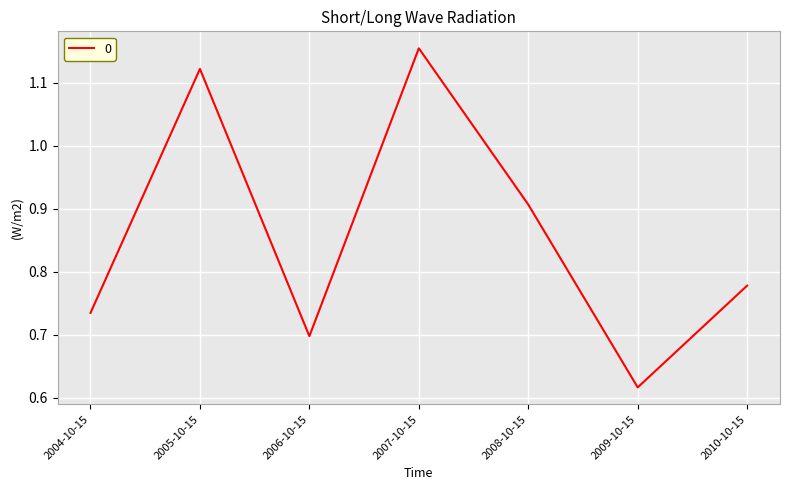

Between 2007-10-15 and 2005-10-15, which is larger?

2007-10-15